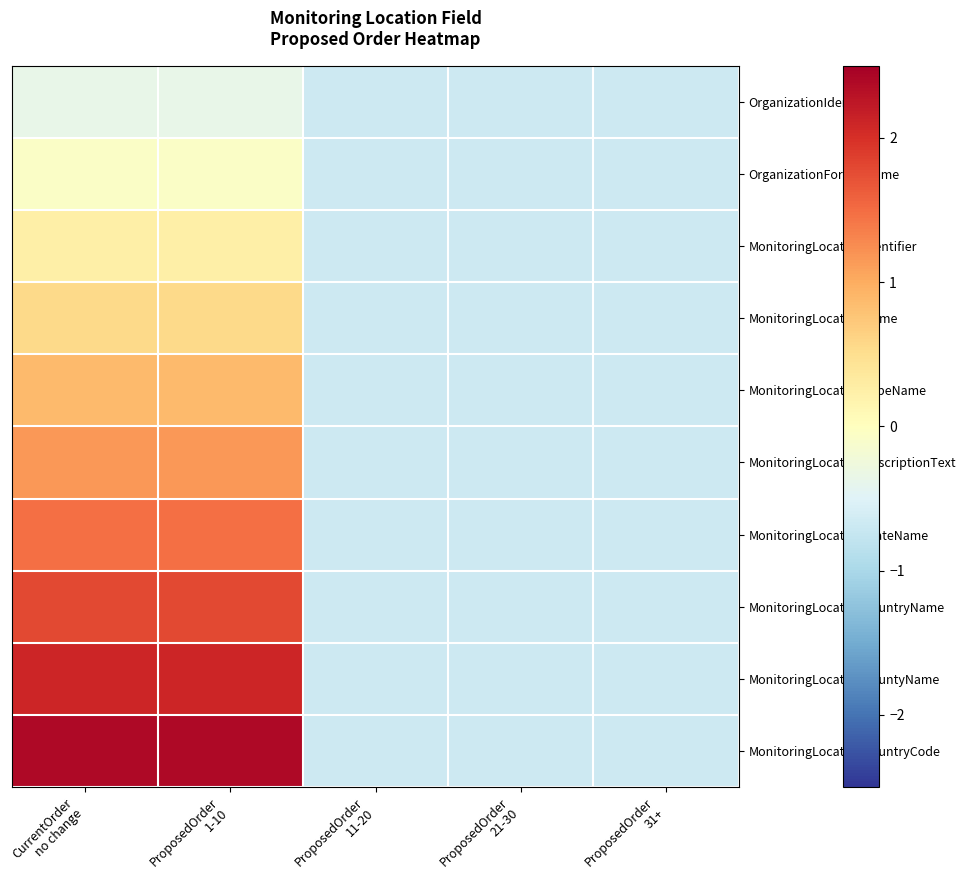

Which label corresponds to the smallest value in the chart?

ProposedOrder
11-20